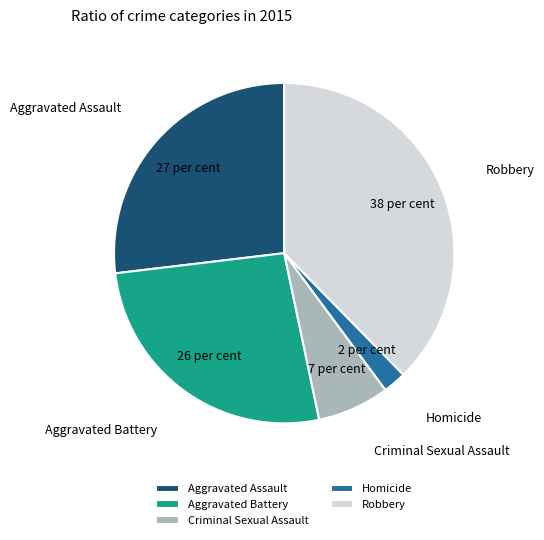

Do Homicide and Robbery together represent more than half of the pie?

No